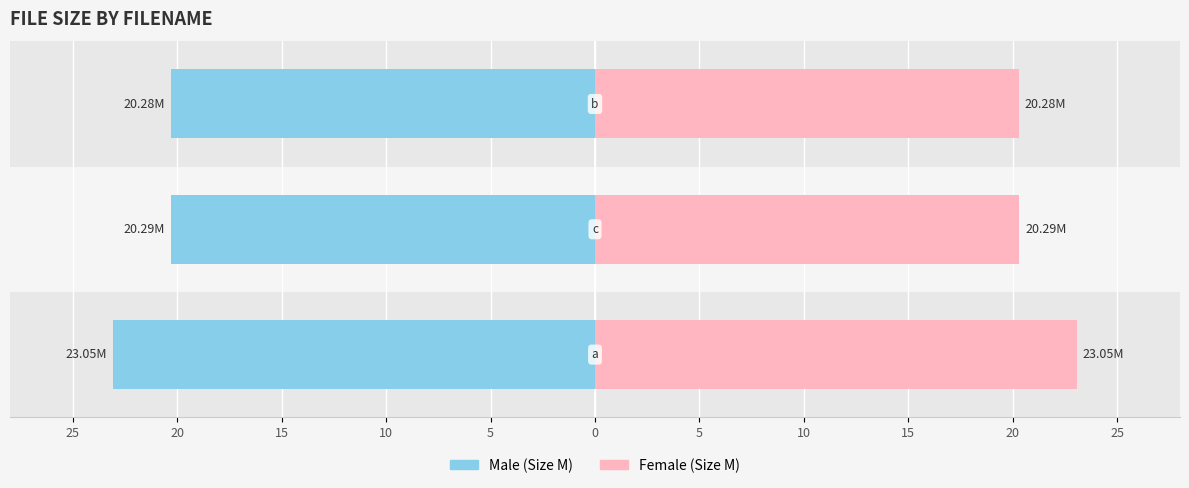

What is the difference between the maximum and second lowest values in the Female series?

2.8